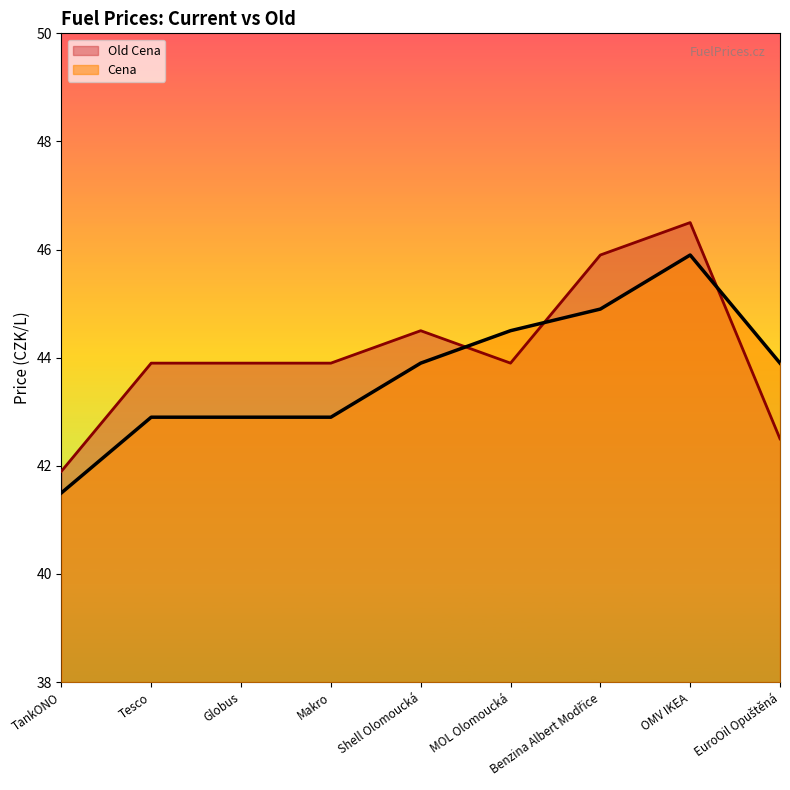

True or false: Old Cena and Cena cross at least once.

True